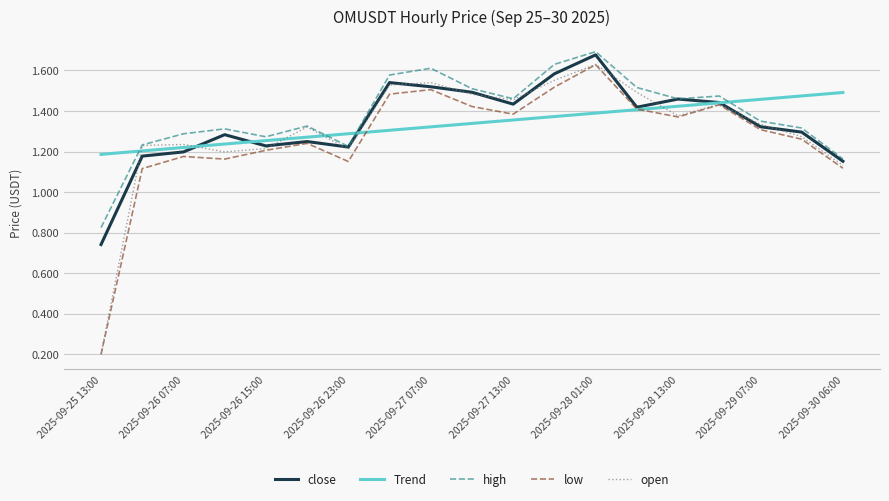

What are all the series names shown in the legend?

close, Trend, high, low, open